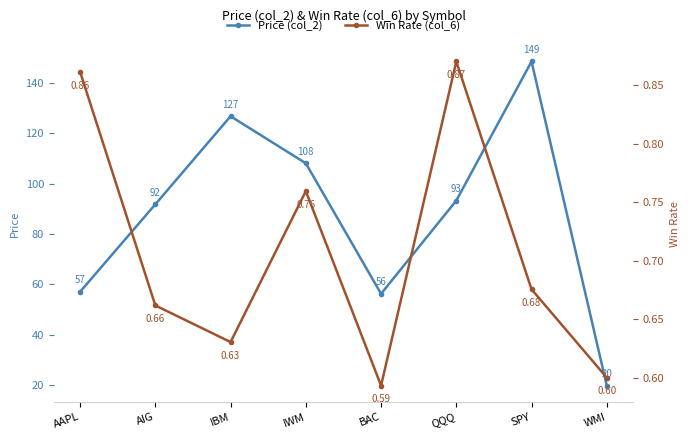

Which series has the widest spread of values?

Price (col_2)